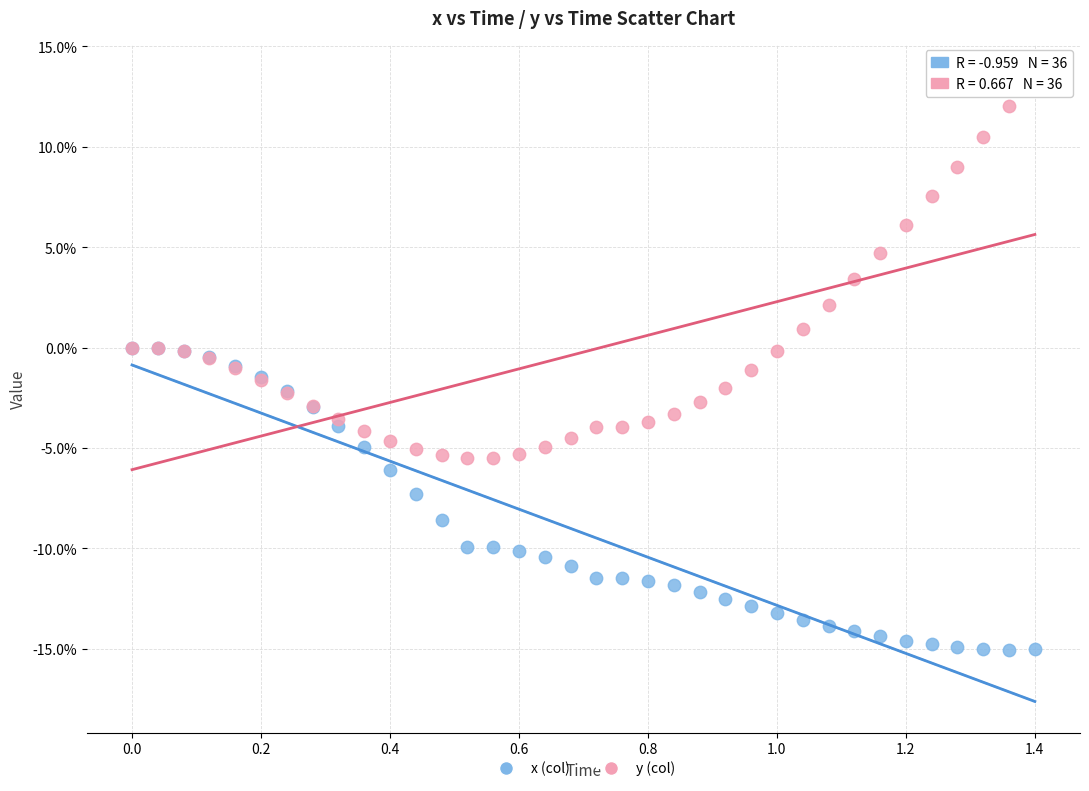

What are all the series names shown in the legend?

x (col), y (col)